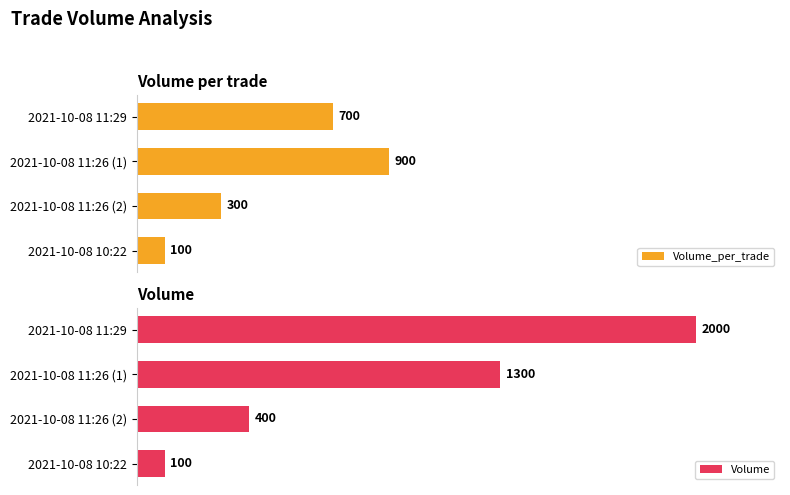

Which category has the lowest value in the Volume_per_trade series?

2021-10-08 10:22